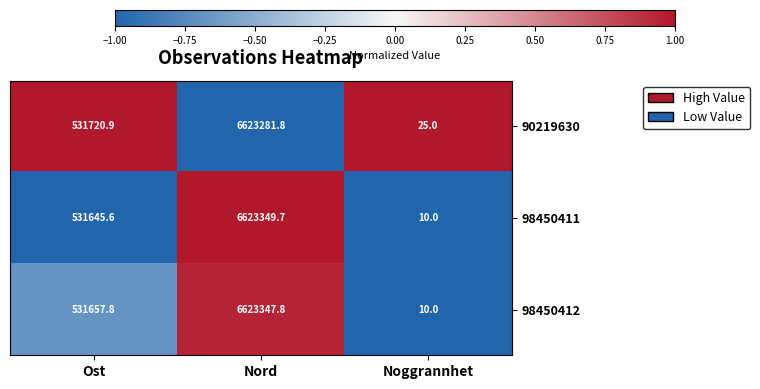

At which category does the chart reach its peak across all series?

Nord